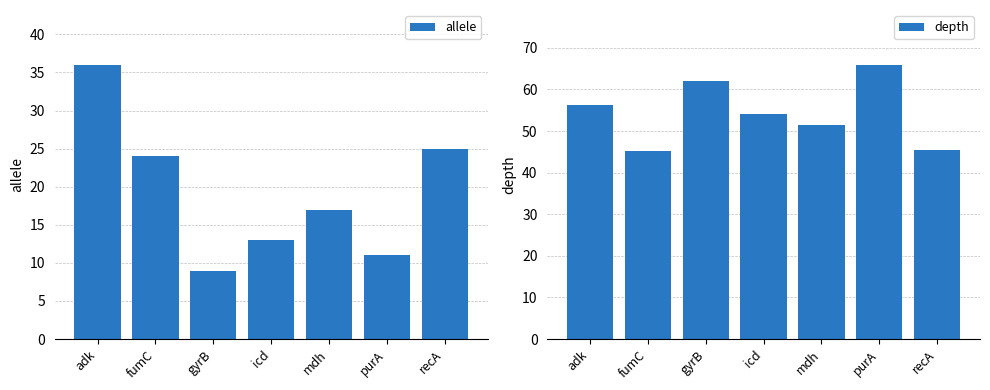

Reading right to left, what are all the values shown in this chart?

allele: 25.0	11.0	17.0	13.0	9.0	24.0	36.0
depth: 45.4	65.9	51.4	54.1	61.9	45.1	56.2